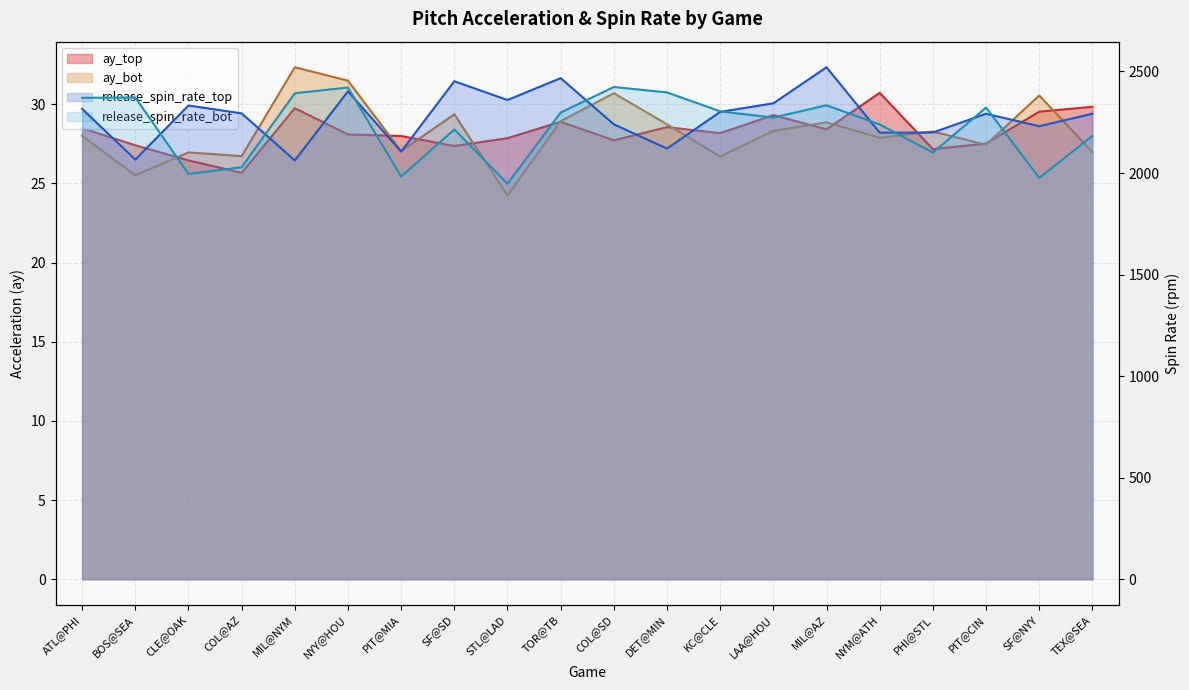

In ay_bot, how many points are lower than both neighbors (excluding endpoints)?

7